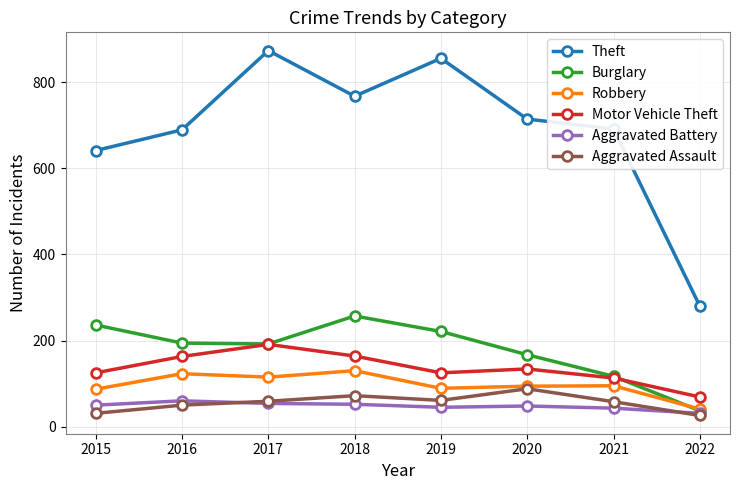

True or false: Burglary and Theft intersect in this chart.

False